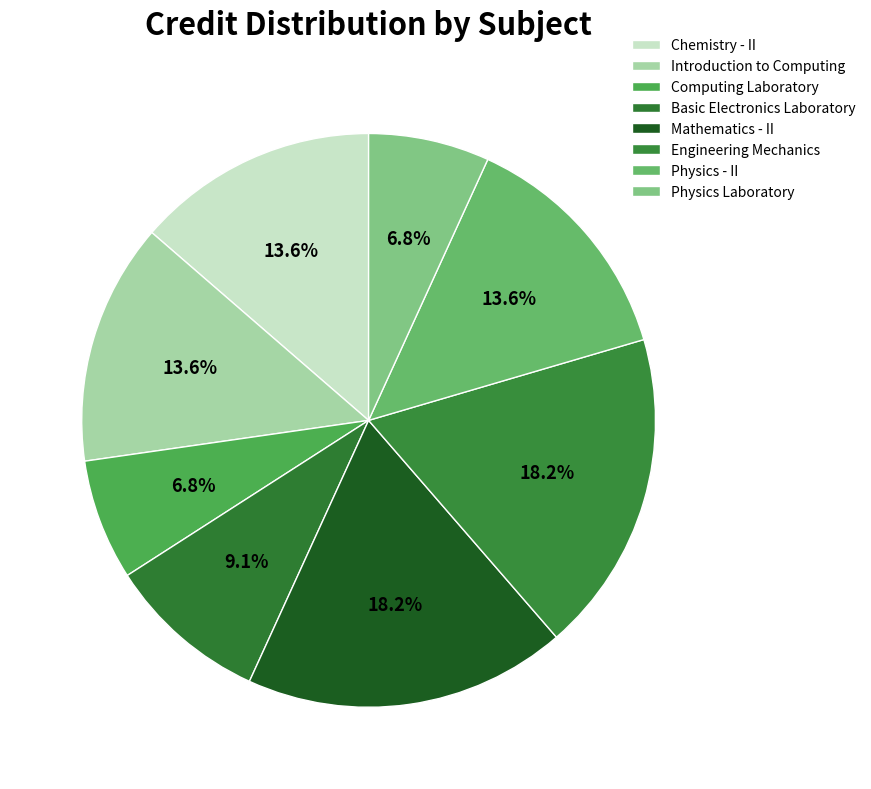

How many segments does this pie chart have?

8